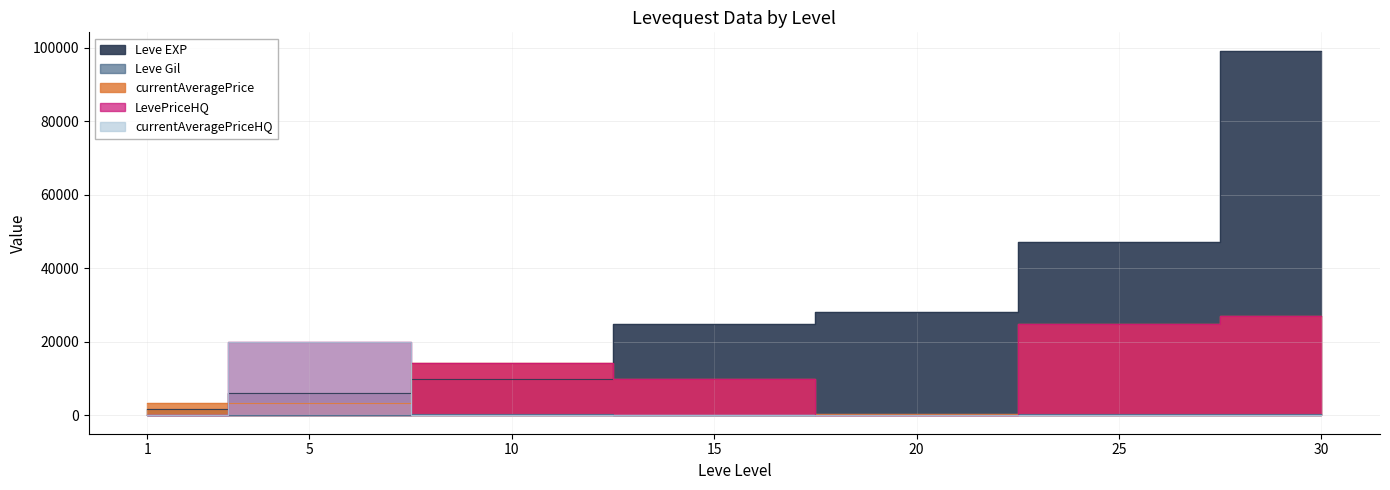

What is the value of the Leve EXP point at the 7th from the left?

99220.0